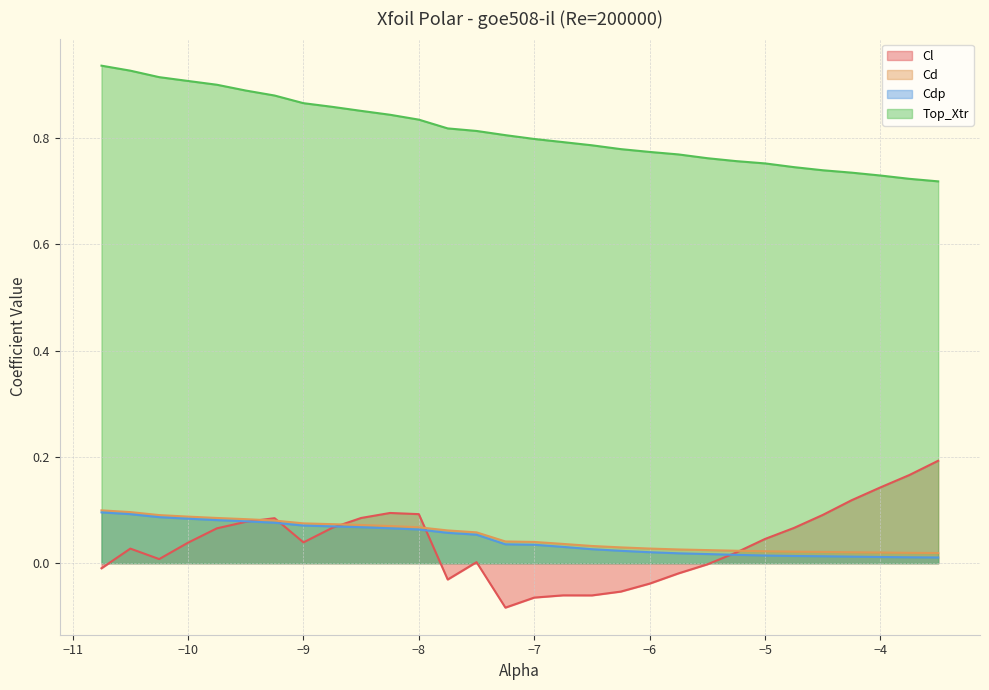

Between -7.0 and -9.5, which is larger?

-9.5